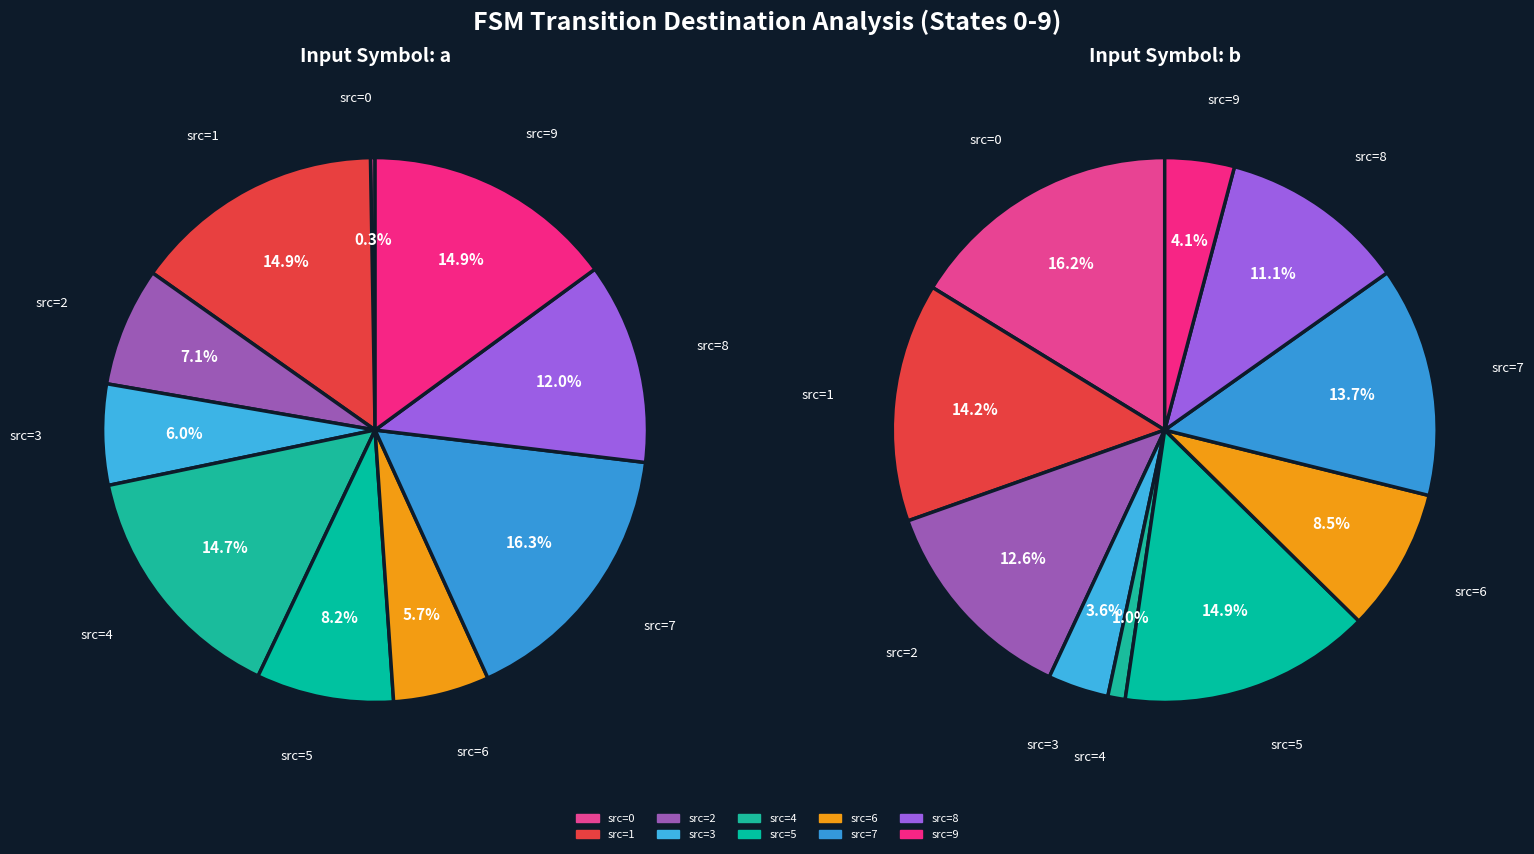

Is there a majority slice in this chart?

No